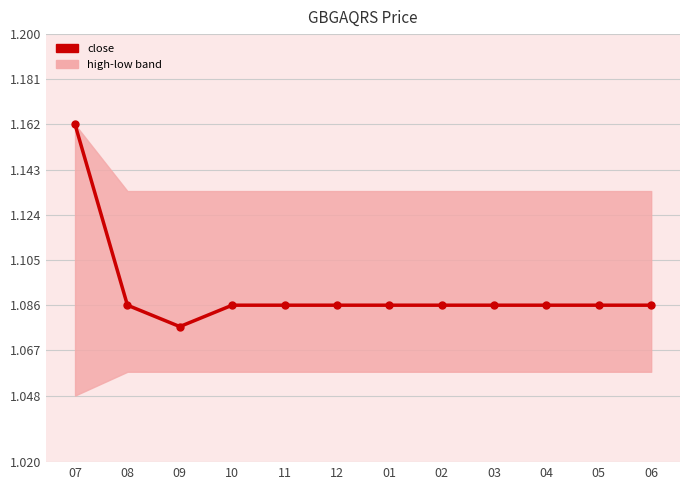

What is the maximum value shown in the chart?

1.2